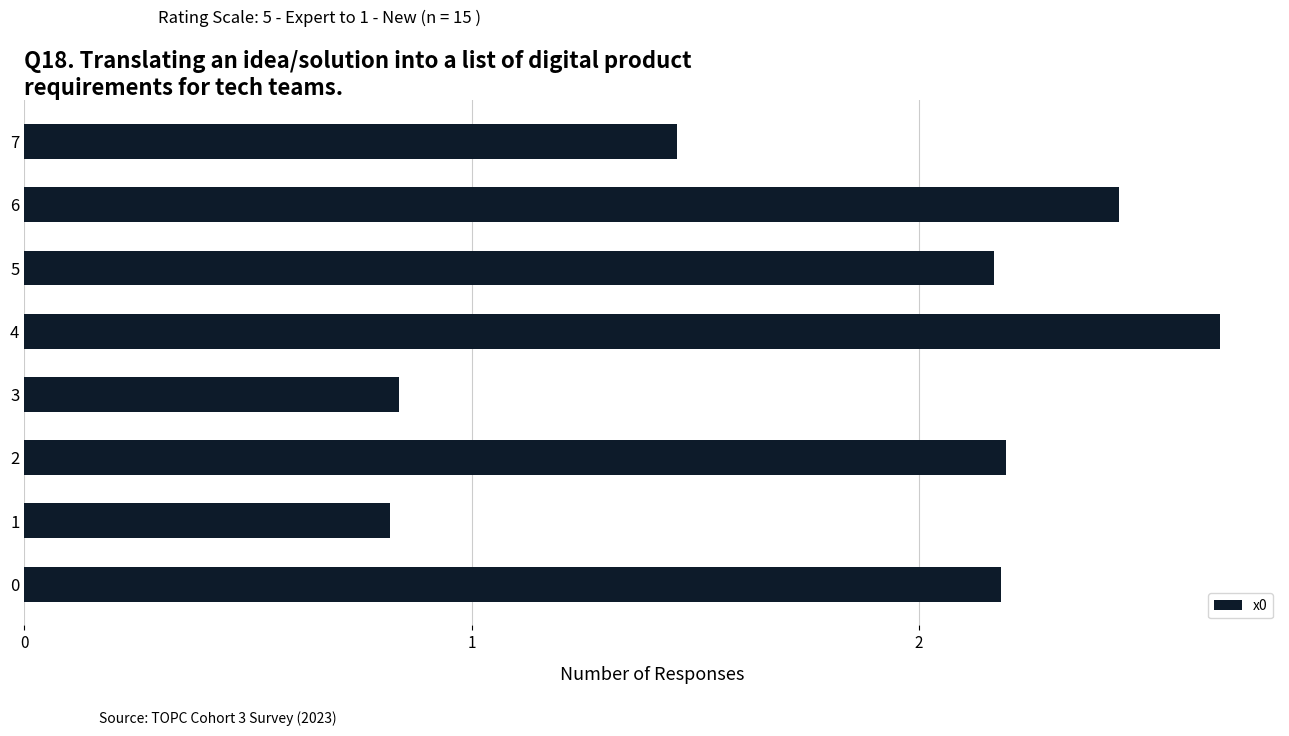

True or false: the data shows 1.1 at 3.

False